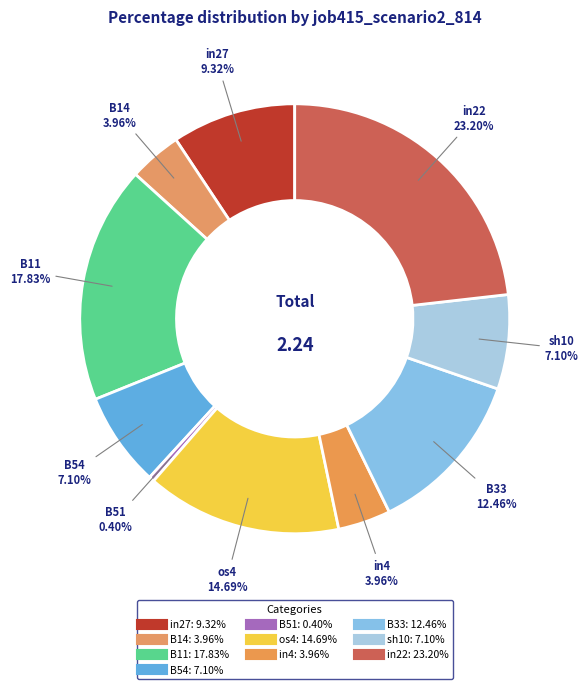

Count the number of slices in the pie.

10